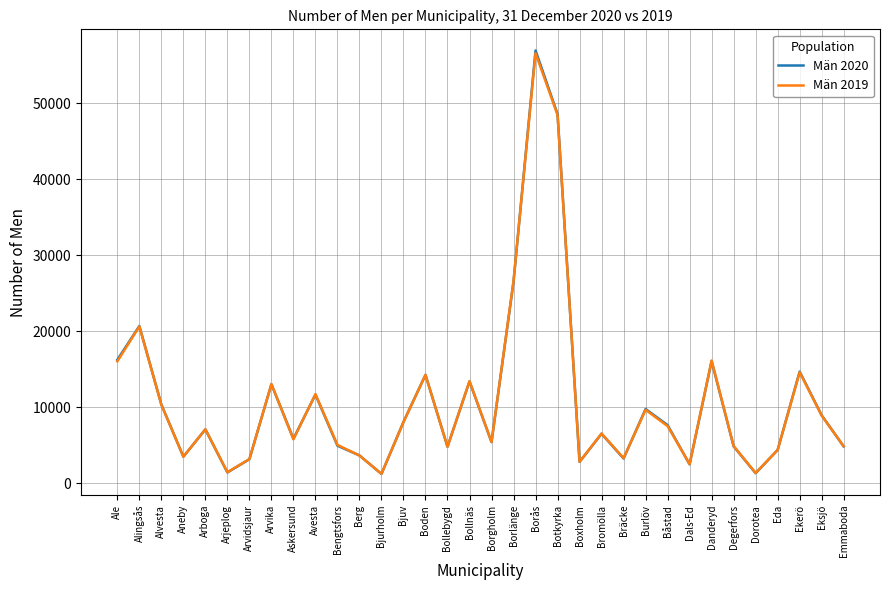

How many interior local valleys does the Män 2020 series have?

10